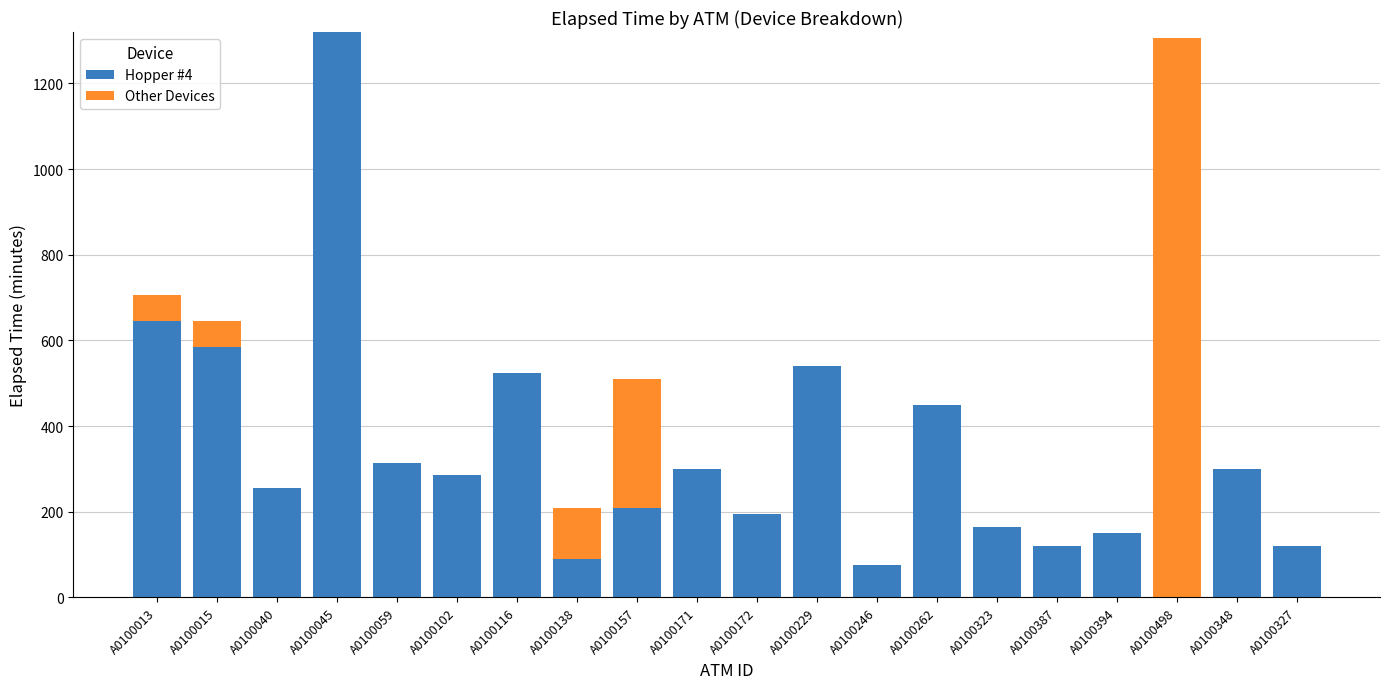

True or false: Hopper #4 has a value of 165 at A0100323.

True